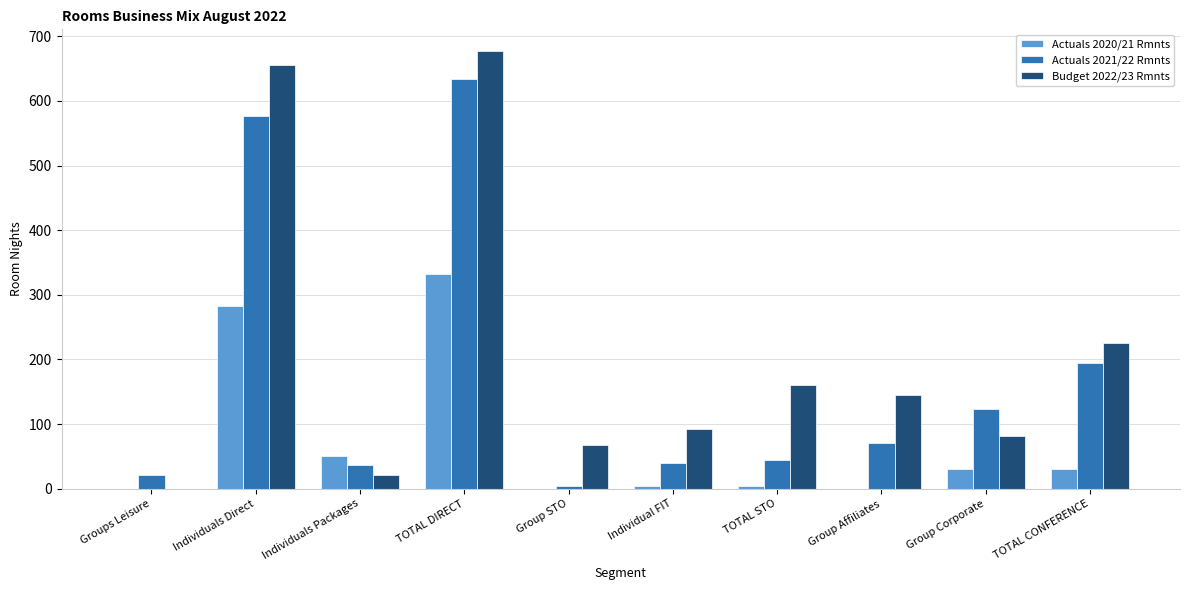

The value of Actuals 2021/22 Rmnts at Group Affiliates is 105. True or false?

False